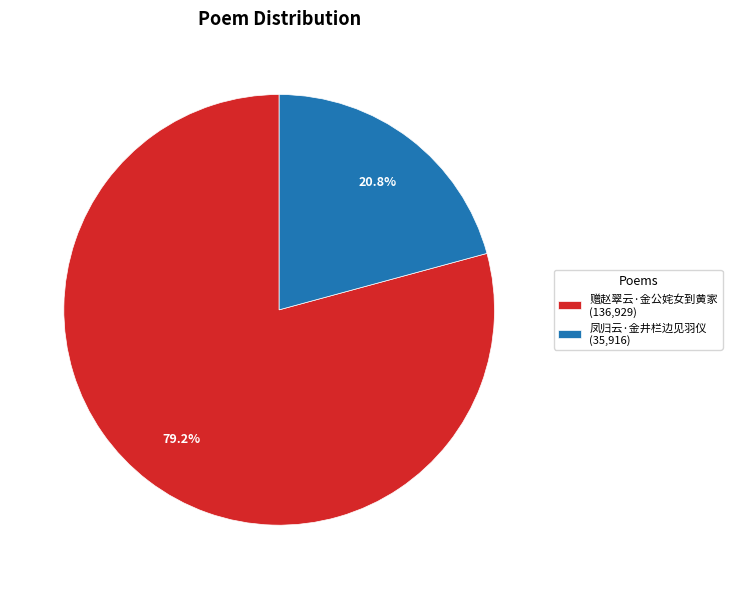

Is it true that 赠赵翠云·金公姹女到黄家 is 71% of the pie?

False